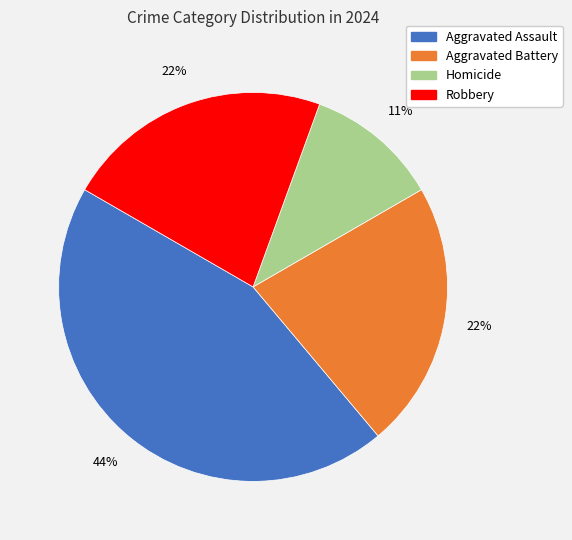

To the nearest percent, what is the average slice percentage?

25%